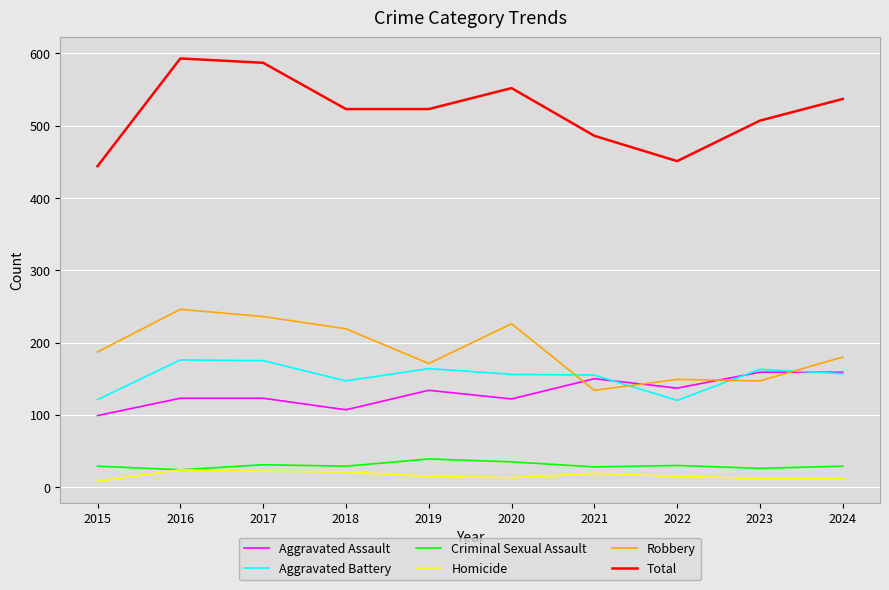

What is the average value of the Homicide series?

16